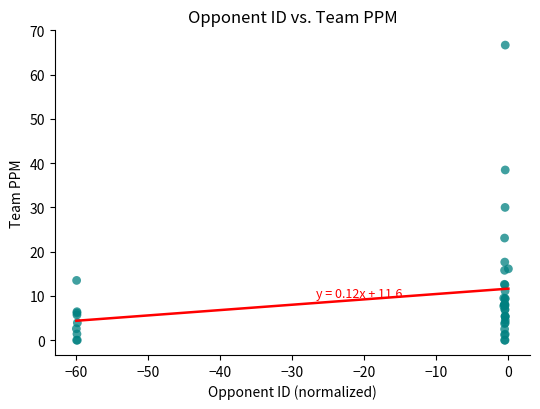

What Y value in the scatter plot is closest to 33?

30.0